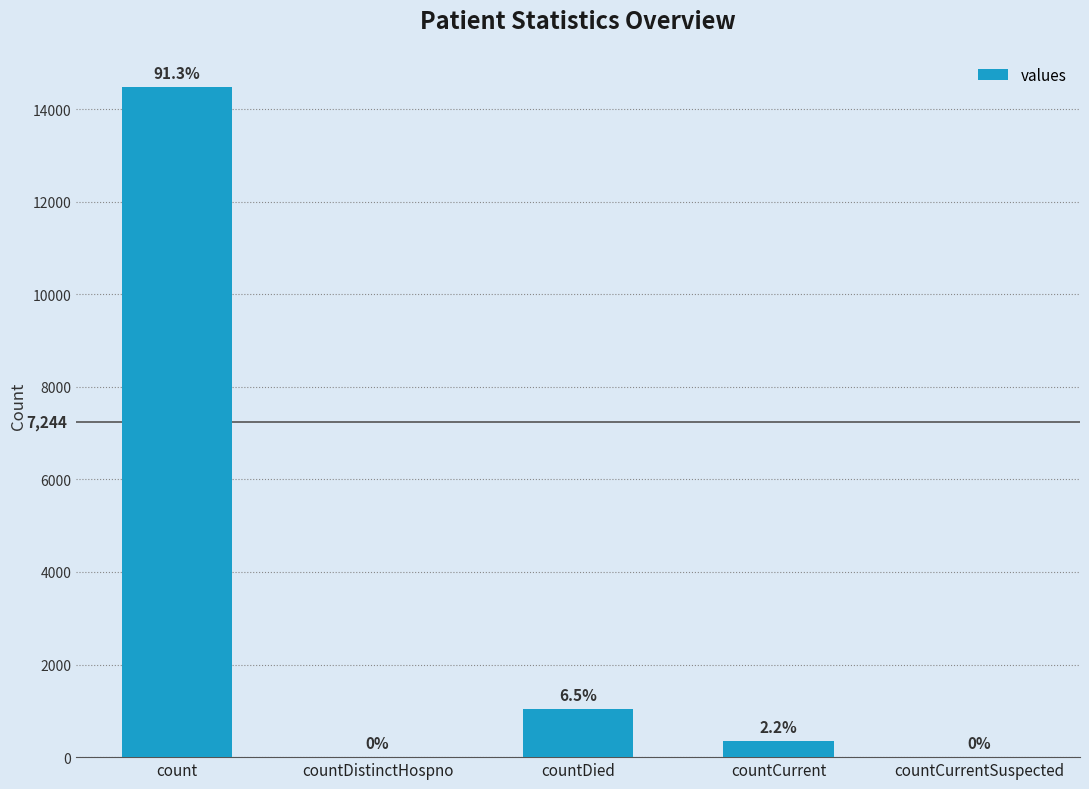

Reading left to right, extract all data points from this chart.

count=14488	countDistinctHospno=0	countDied=1033	countCurrent=345	countCurrentSuspected=0